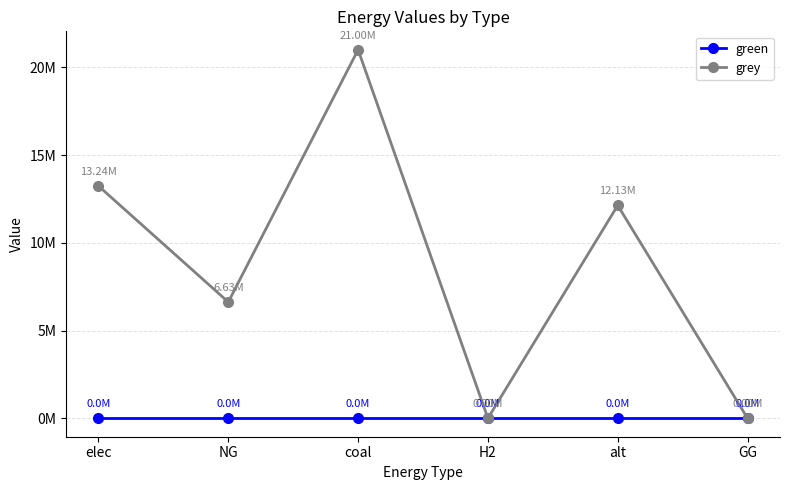

What are all the series names shown in the legend?

green, grey